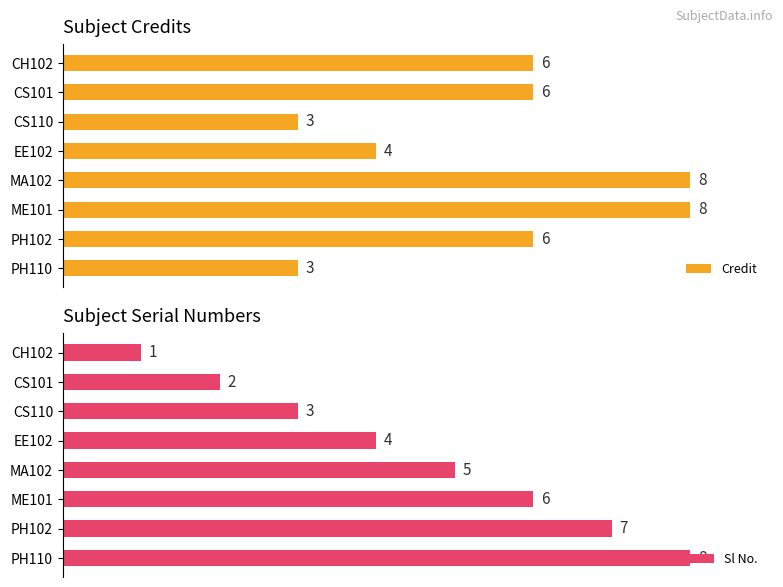

Reading left to right, extract all data points from this chart.

Credit: 6	6	3	4	8	8	6	3
Sl No.: 1	2	3	4	5	6	7	8